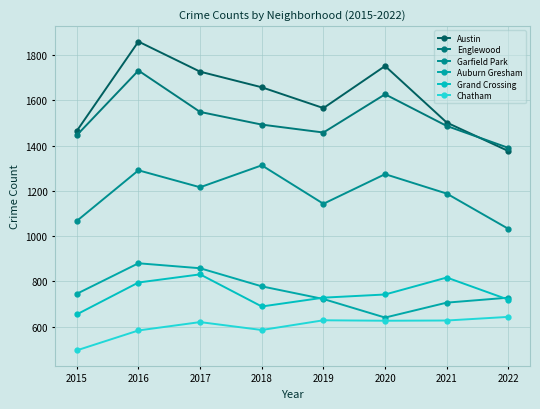

Count the number of categories in the chart.

8